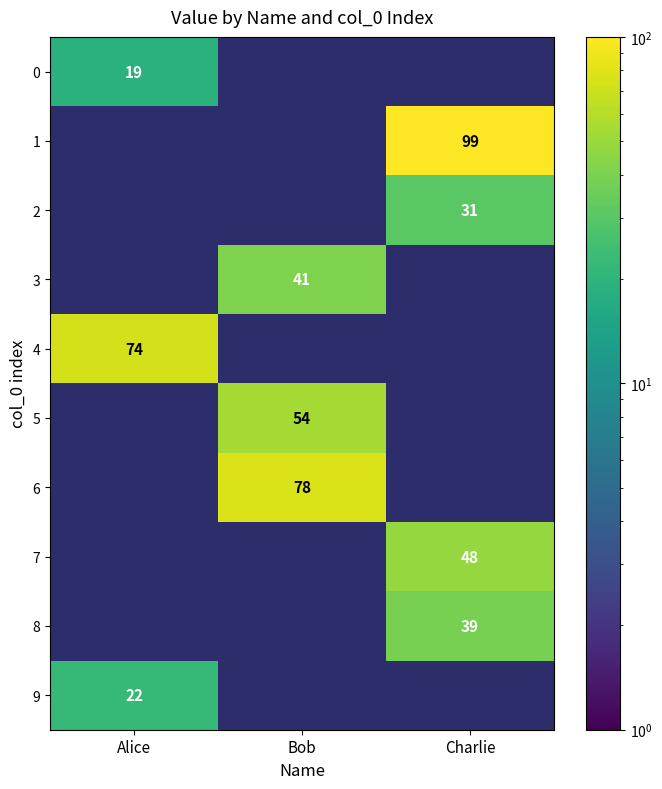

At how many categories does at least one series exceed 46?

3